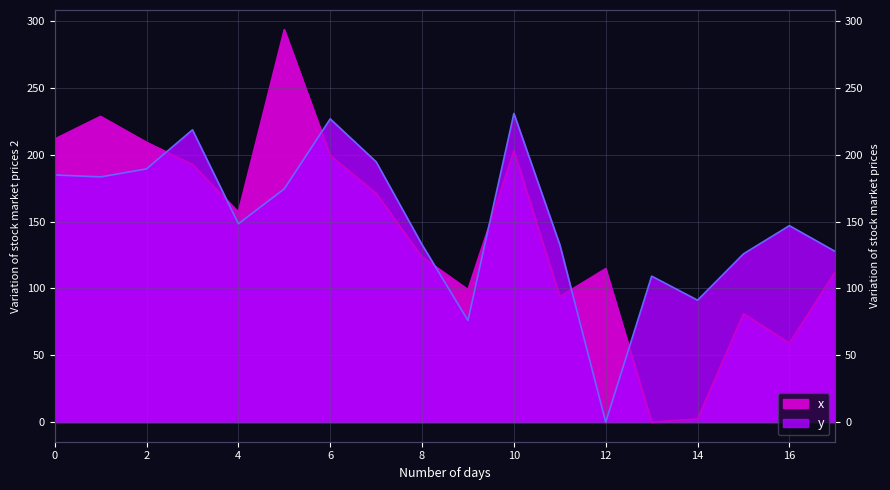

What is the spread (max minus min) of values at 3?

26.0